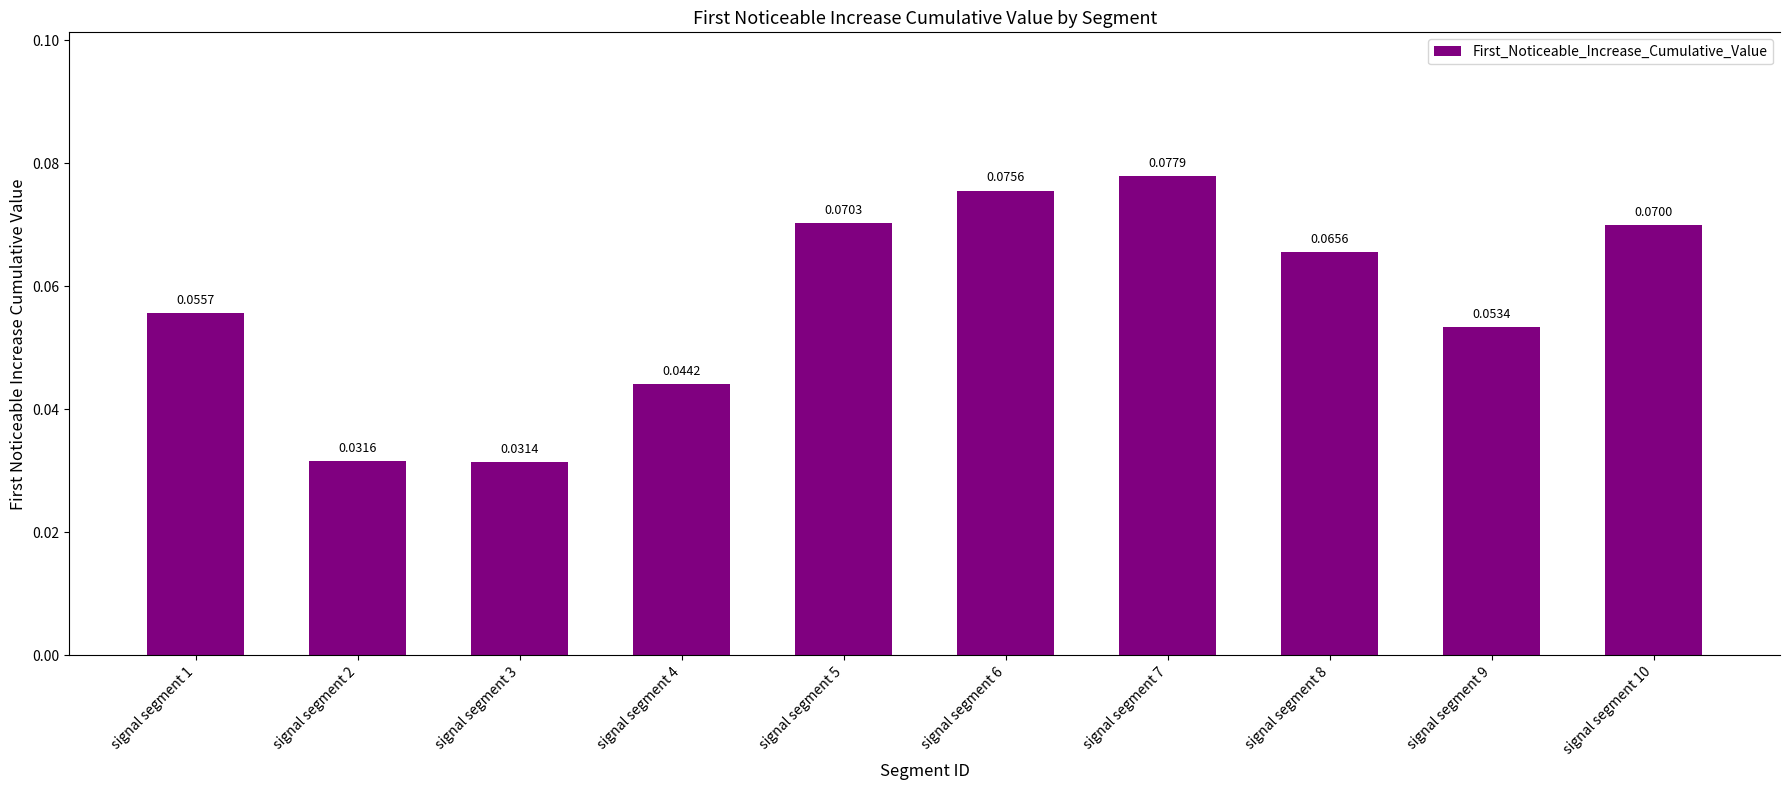

At which category does the chart reach its peak across all series?

signal segment 7